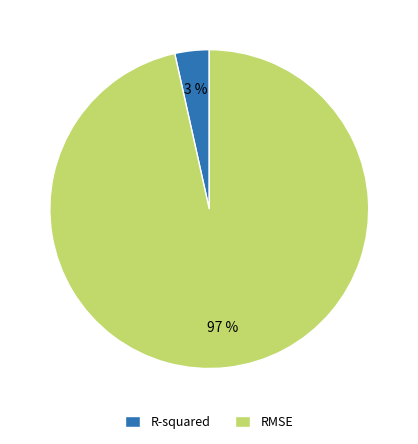

Which category has the smallest portion of the pie?

R-squared